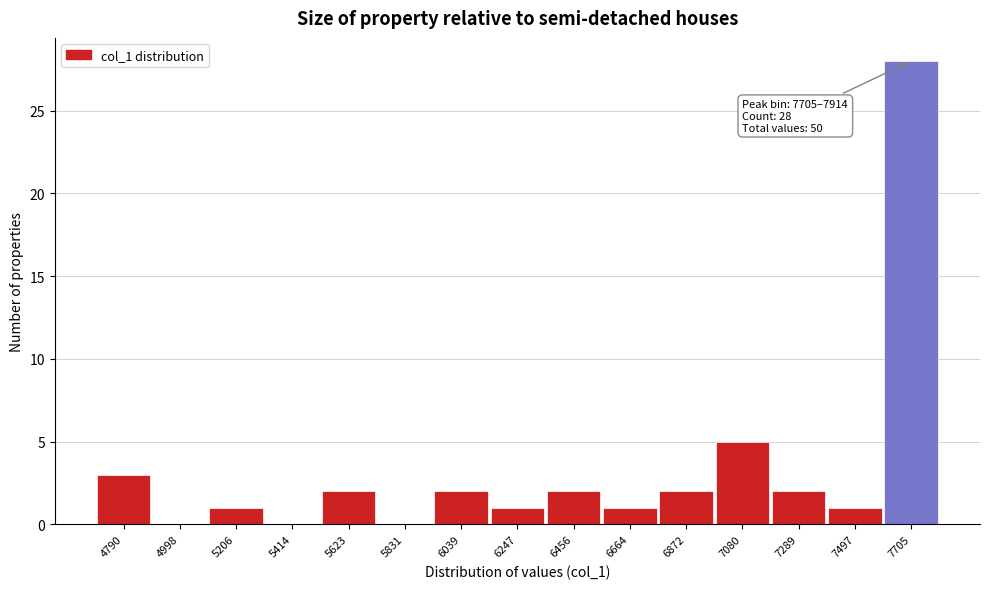

Reading left to right, extract all data points from this chart.

4790=3	4998=0	5206=1	5414=0	5623=2	5831=0	6039=2	6247=1	6456=2	6664=1	6872=2	7080=5	7289=2	7497=1	7705=28